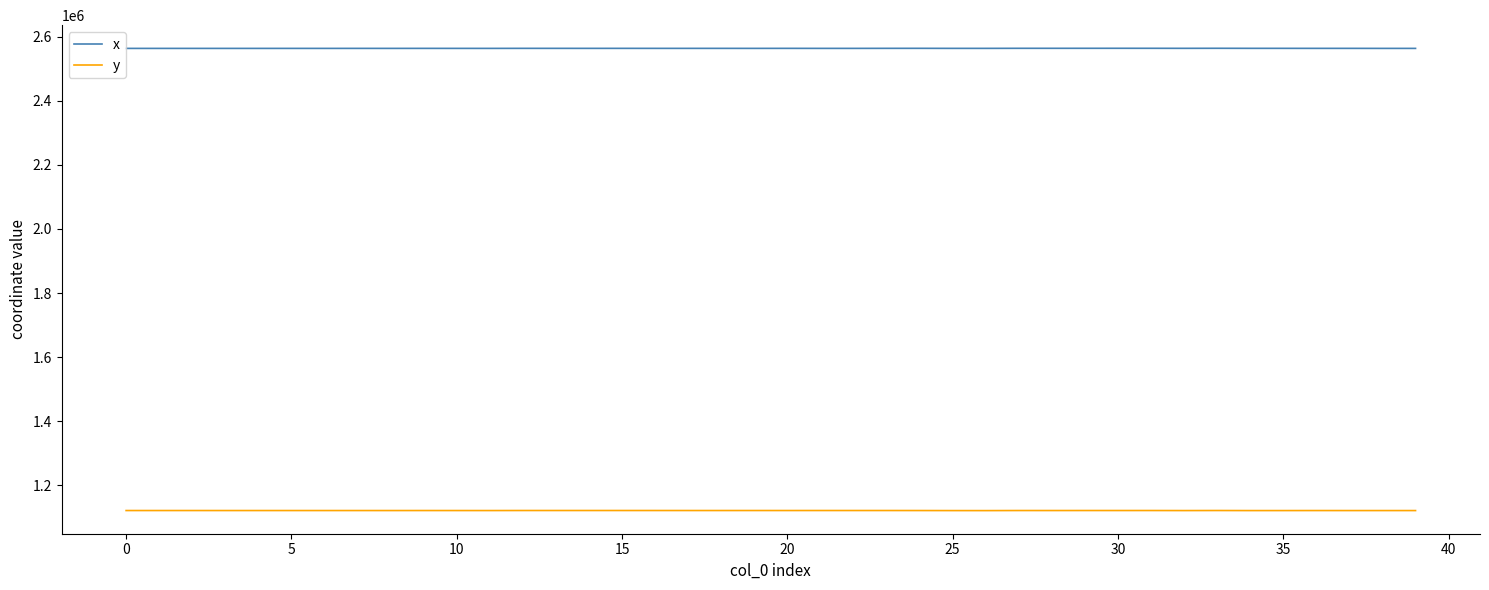

List the series in order of their overall mean, lowest first.

y, x